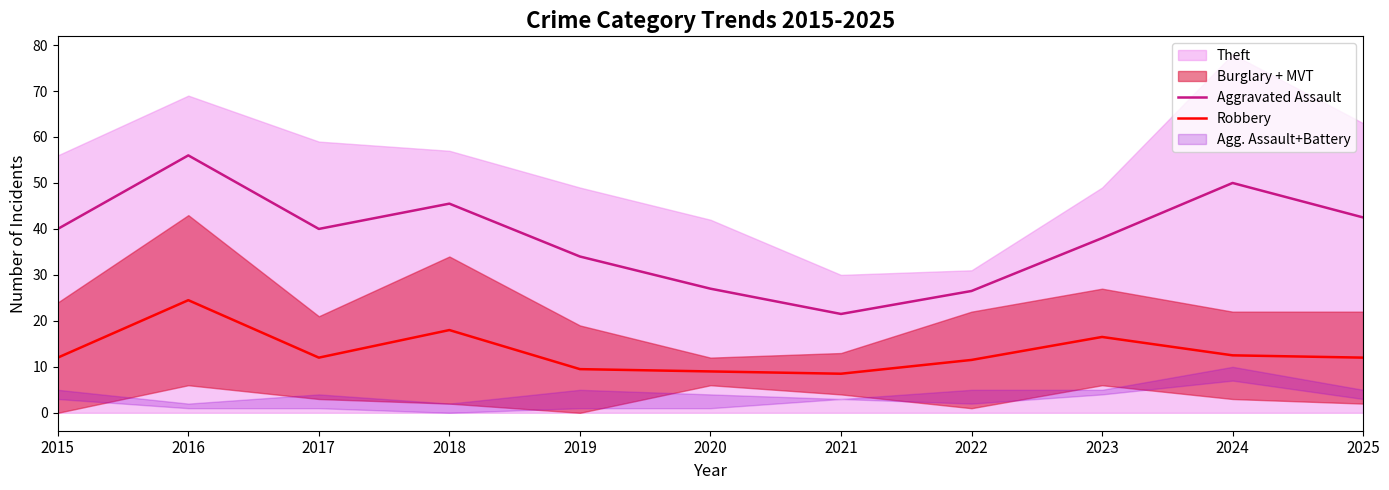

In Robbery, how many points are lower than both neighbors (excluding endpoints)?

2